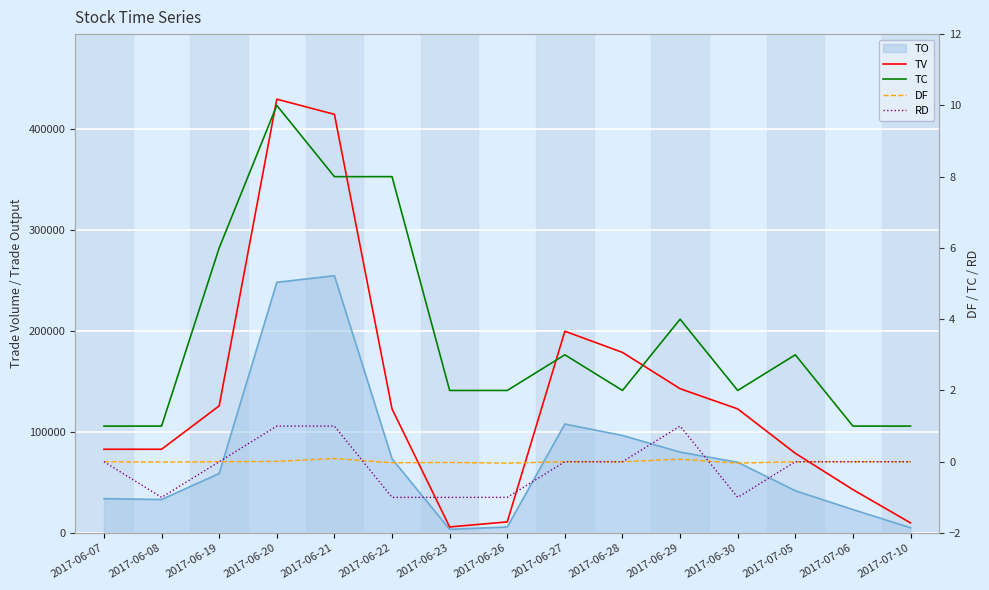

Which series changed the most between 2017-06-08 and 2017-06-21?

TV